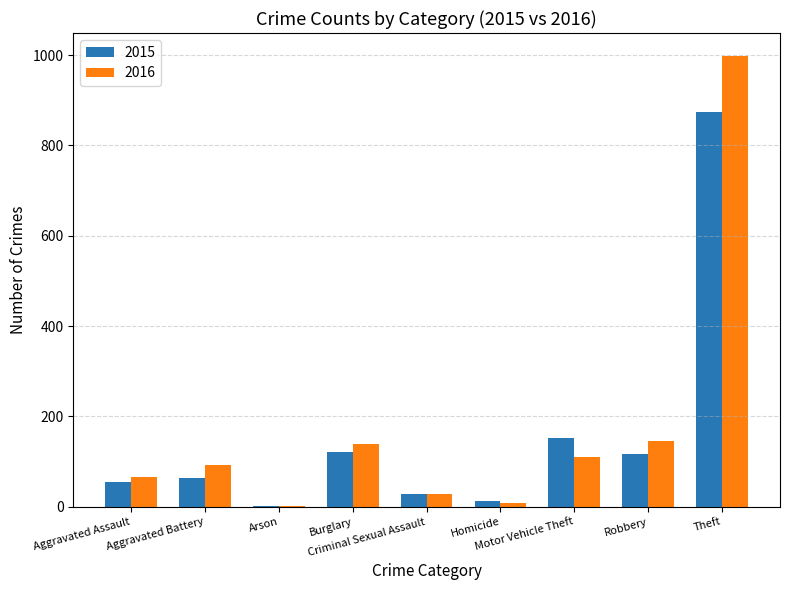

Is it true that 2015 equals 18 at Aggravated Assault?

False